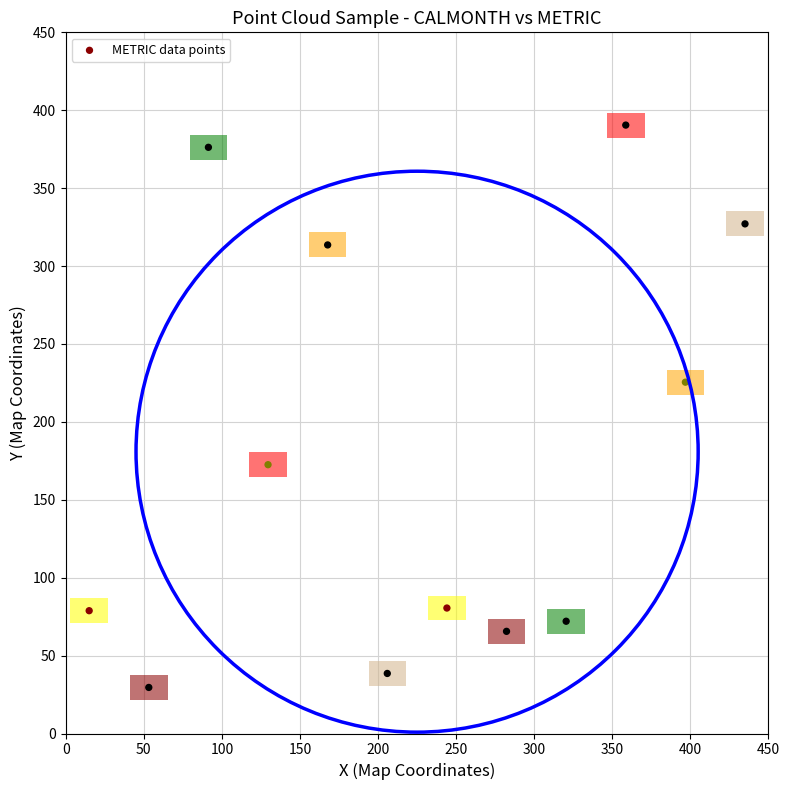

What is the range of X values (max minus min)?

420.0